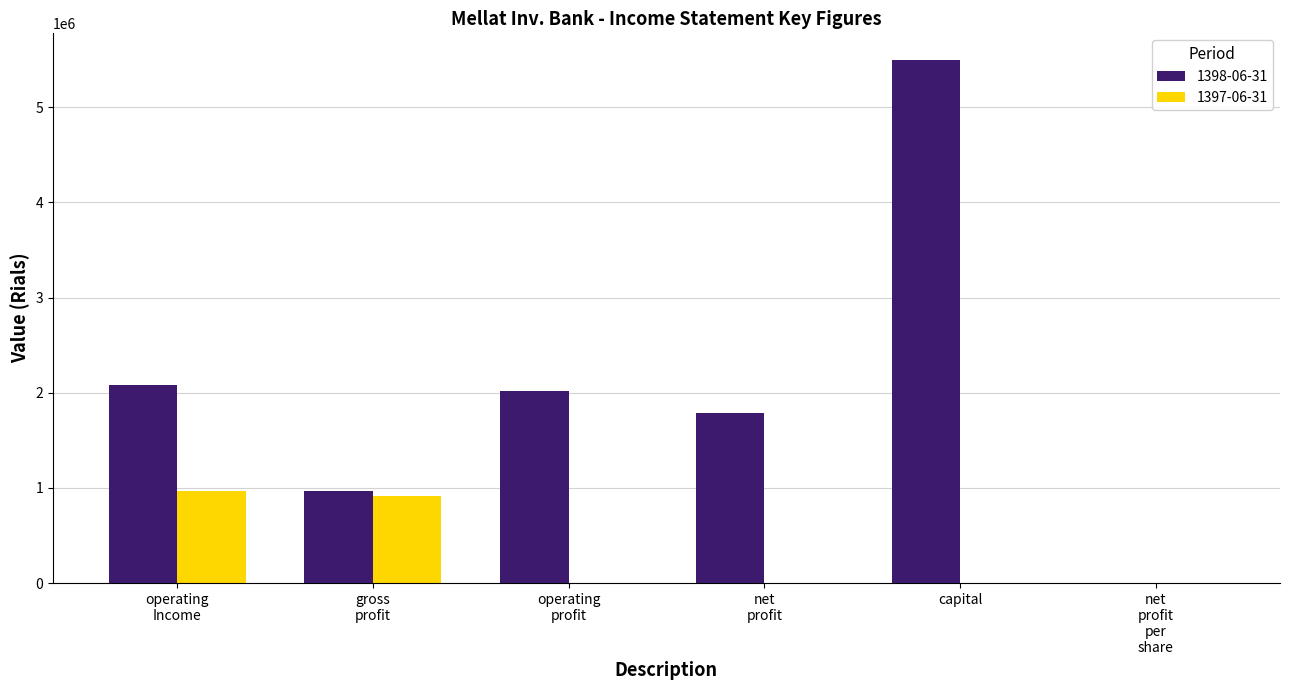

Which category has the highest value in the 1398-06-31 series?

capital